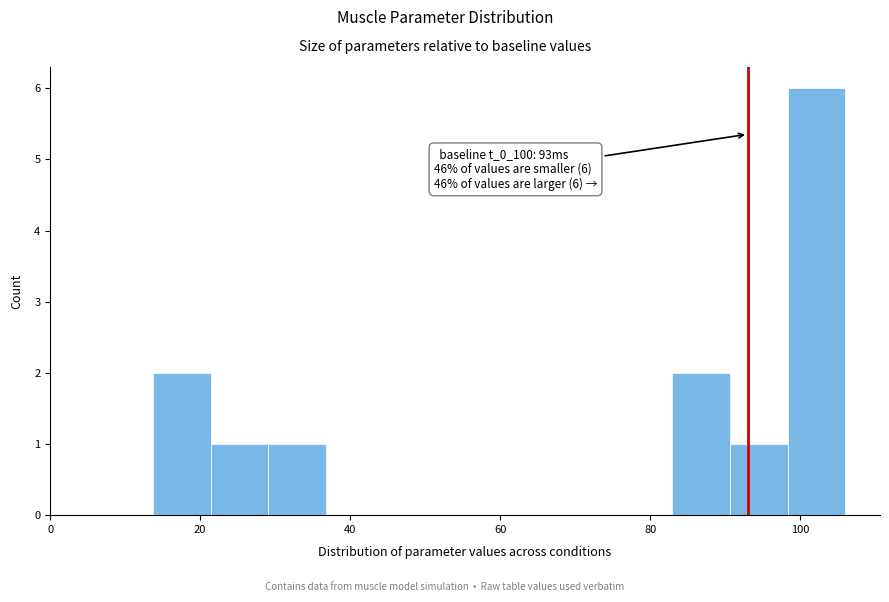

Around what value on the x-axis is the tallest bar? Give the approximate position of its centre, as read against the axis.

102